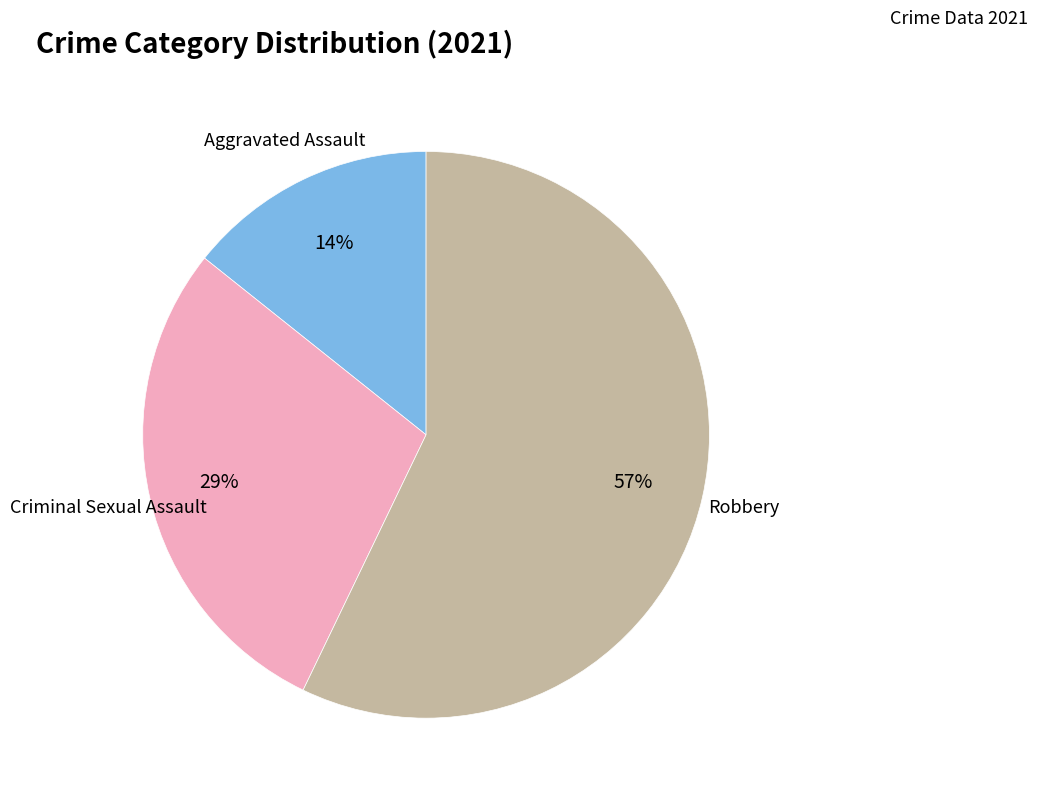

Is it true that Criminal Sexual Assault is 23% of the pie?

False